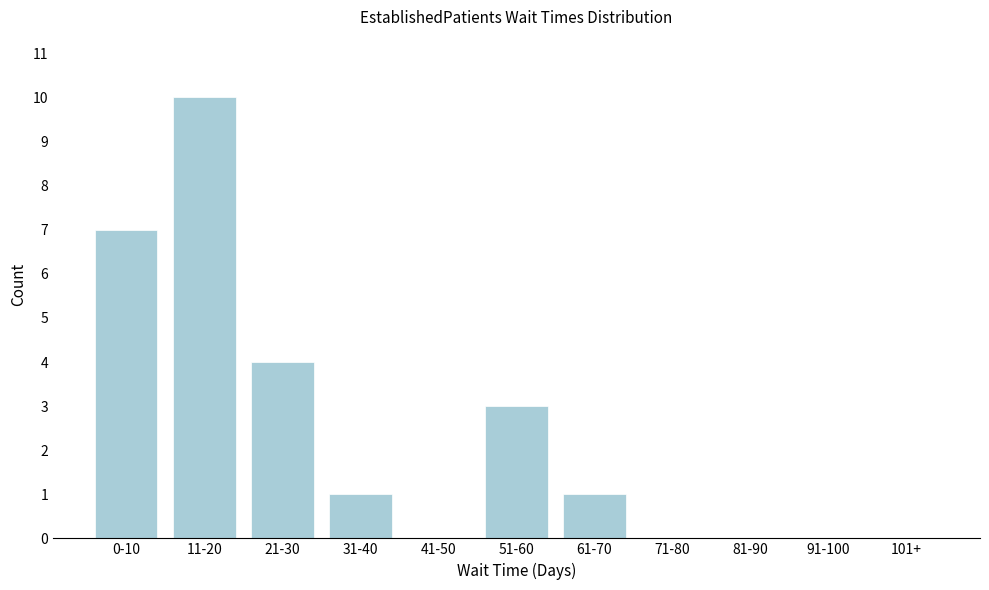

Reading left to right, list all the values displayed in this chart.

0-10=7	11-20=10	21-30=4	31-40=1	41-50=0	51-60=3	61-70=1	71-80=0	81-90=0	91-100=0	101+=0